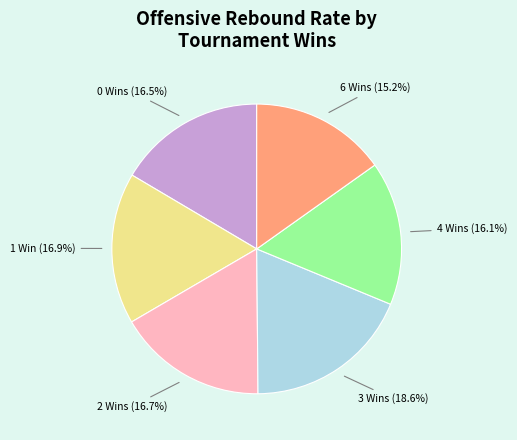

What percentage is the 3 Wins slice, to the nearest percent?

19%